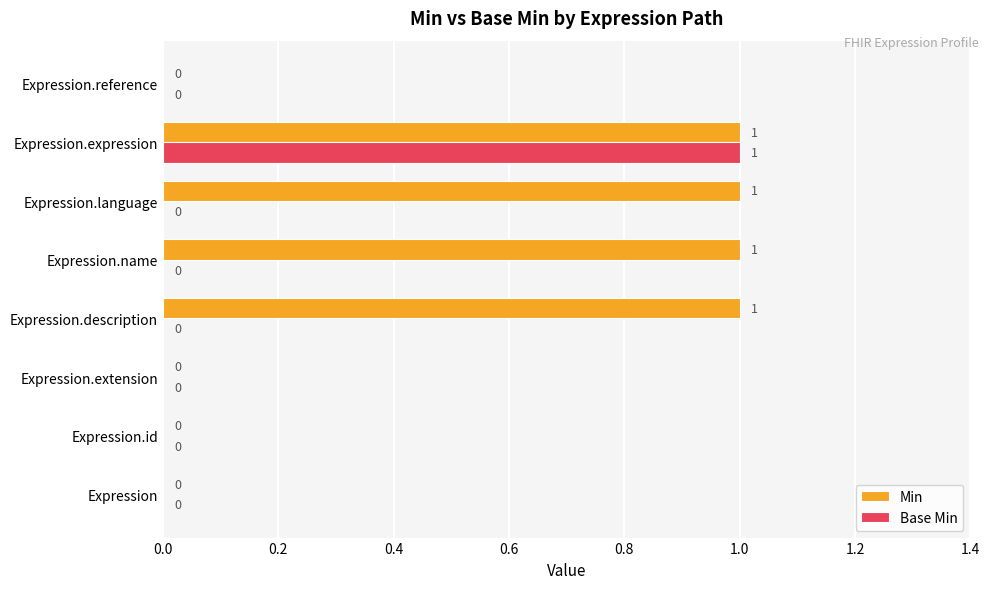

Is the value of Min at Expression.expression greater than the value of Base Min at Expression.language?

Yes